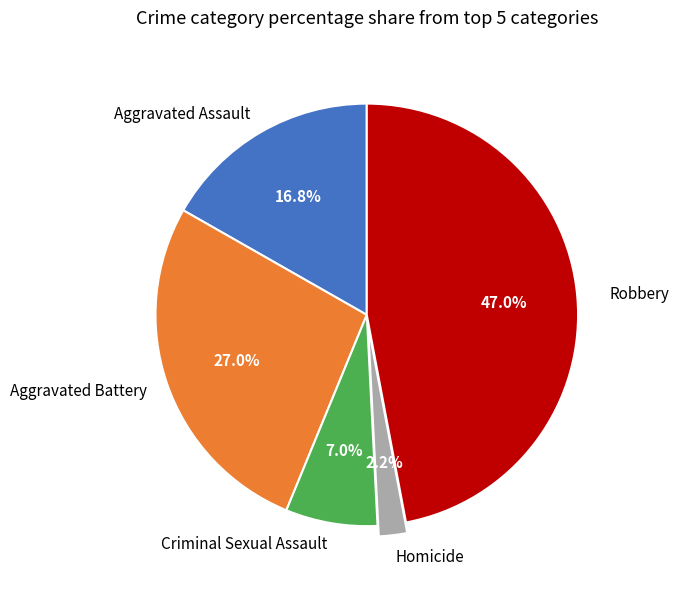

True or false: Criminal Sexual Assault accounts for 7% of the total.

True